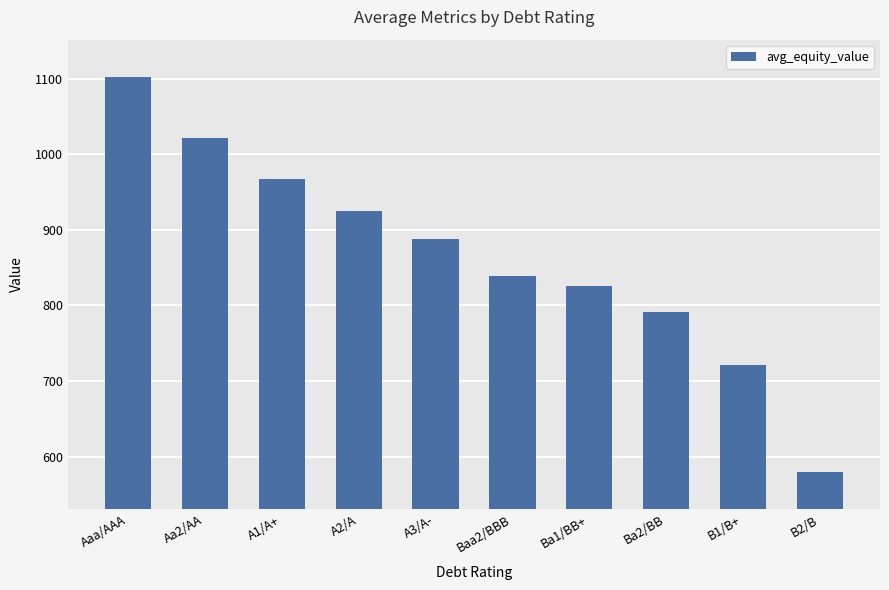

Count the number of values greater than 888.

5